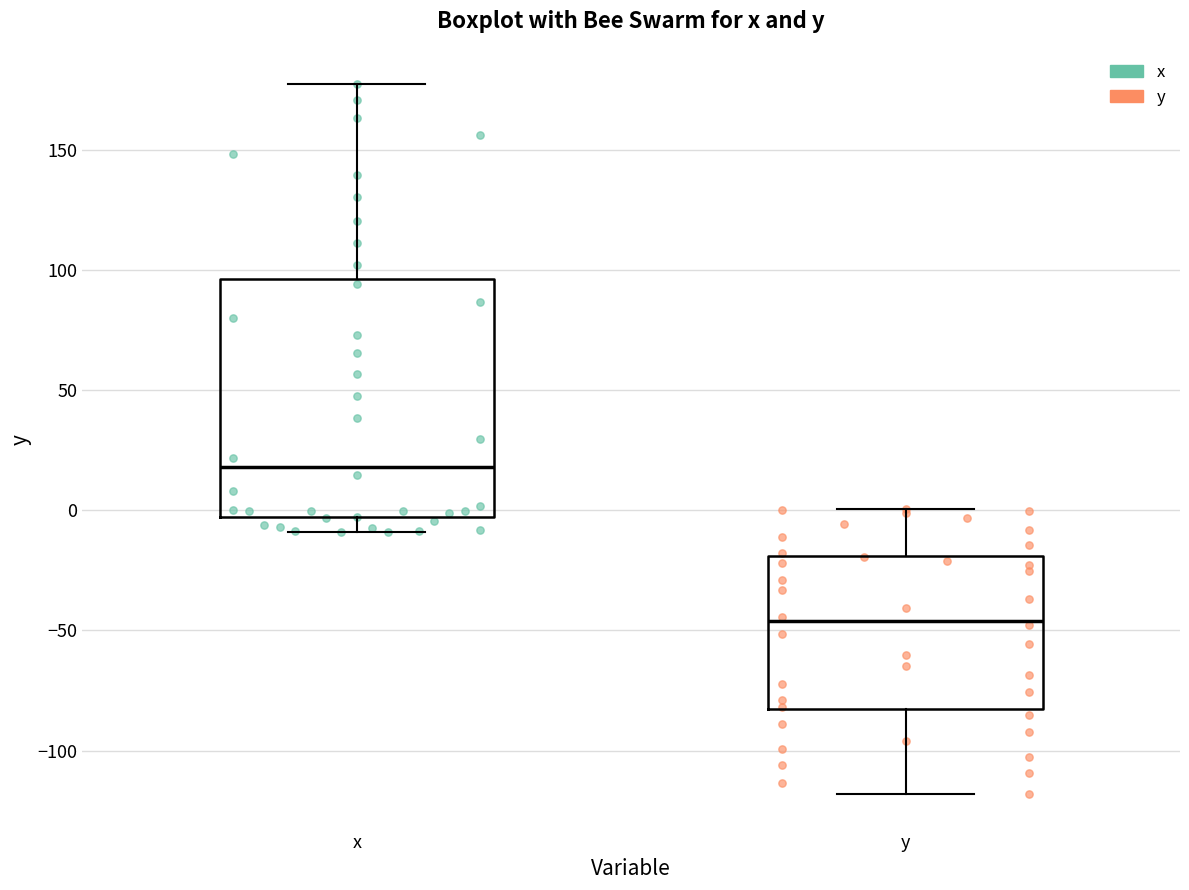

Comparing the boxes themselves (not the whiskers), which one is the tallest?

x